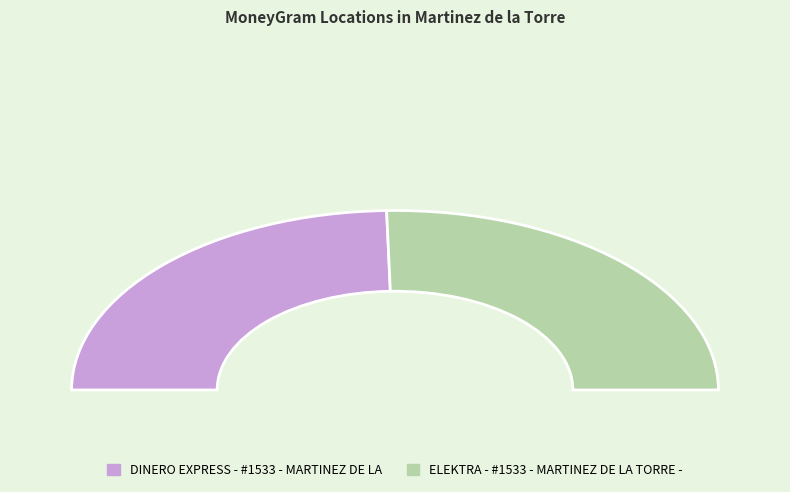

To the nearest percent, what is the difference between the ELEKTRA - #1533 - MARTINEZ DE LA TORRE - and DINERO EXPRESS - #1533 - MARTINEZ DE LA slice percentages?

2%